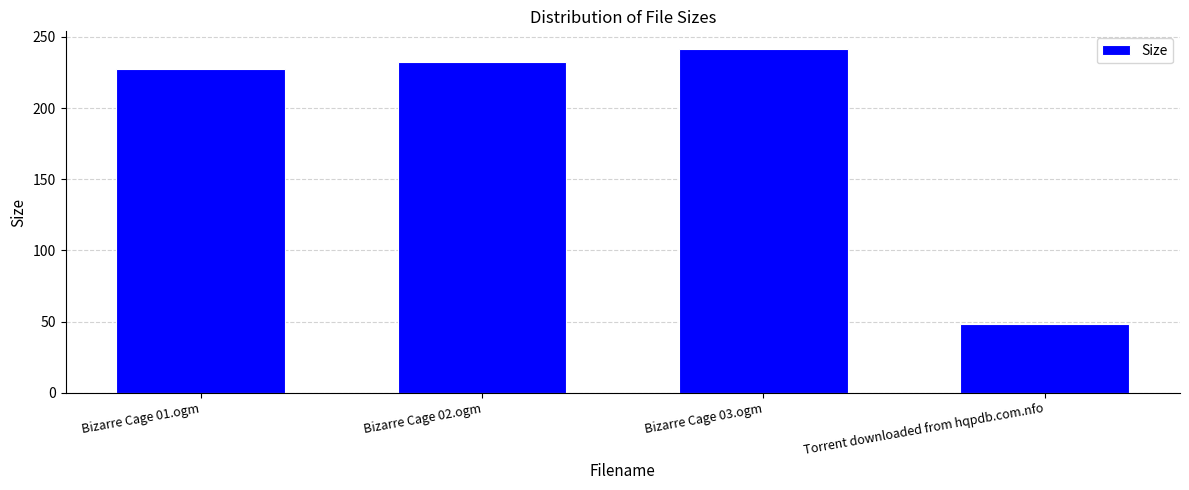

What is the greatest value displayed?

241.8